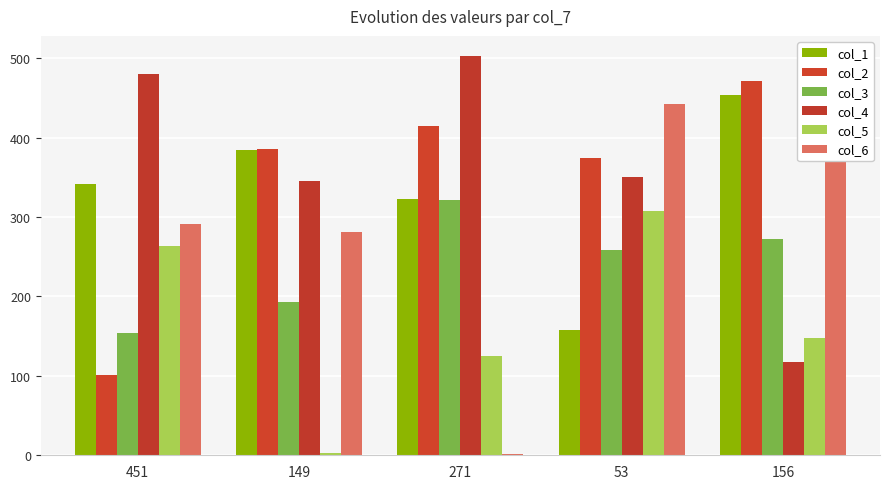

List the series in order of their peak value, highest first.

col_4, col_2, col_1, col_6, col_3, col_5